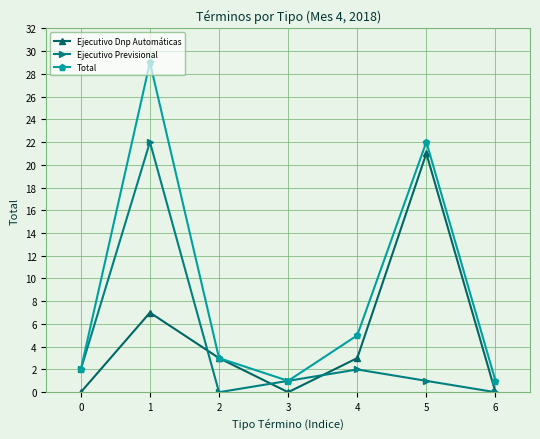

List the series in order of their overall mean, highest first.

Total, Ejecutivo Dnp Automáticas, Ejecutivo Previsional